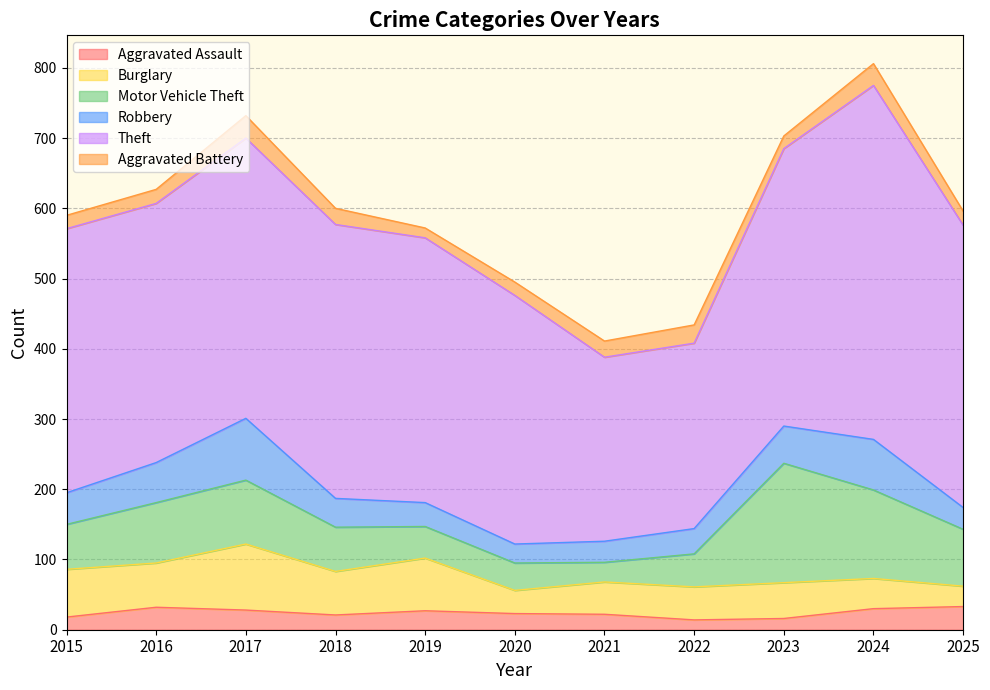

How many lines are shown in the chart?

6